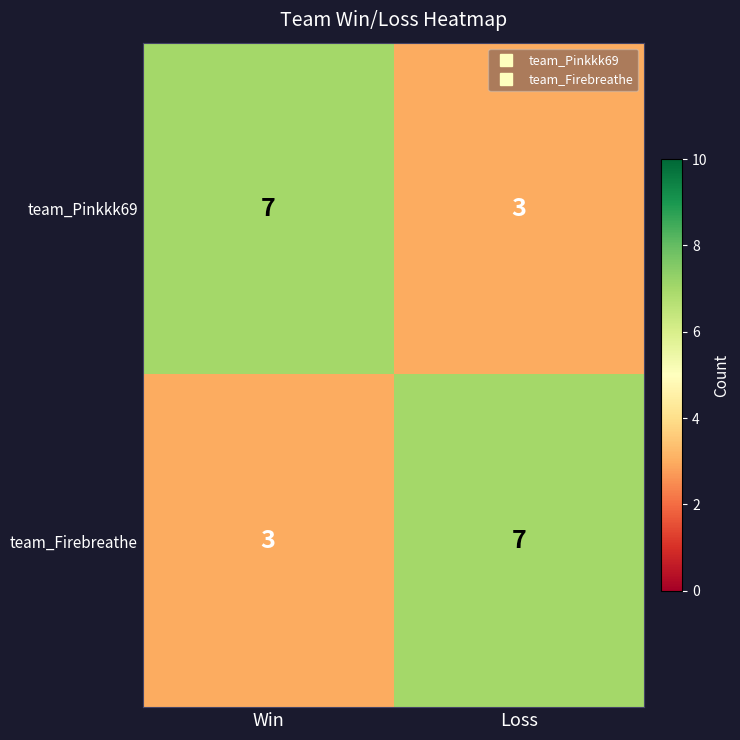

Reading left to right, extract all data points from this chart.

team_Pinkkk69: 7	3
team_Firebreathe: 3	7